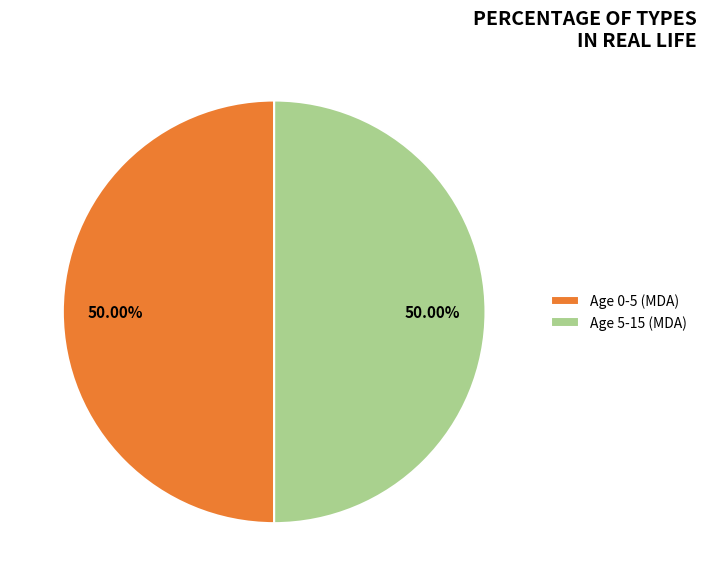

True or false: Age 5-15 (MDA) accounts for 59% of the total.

False